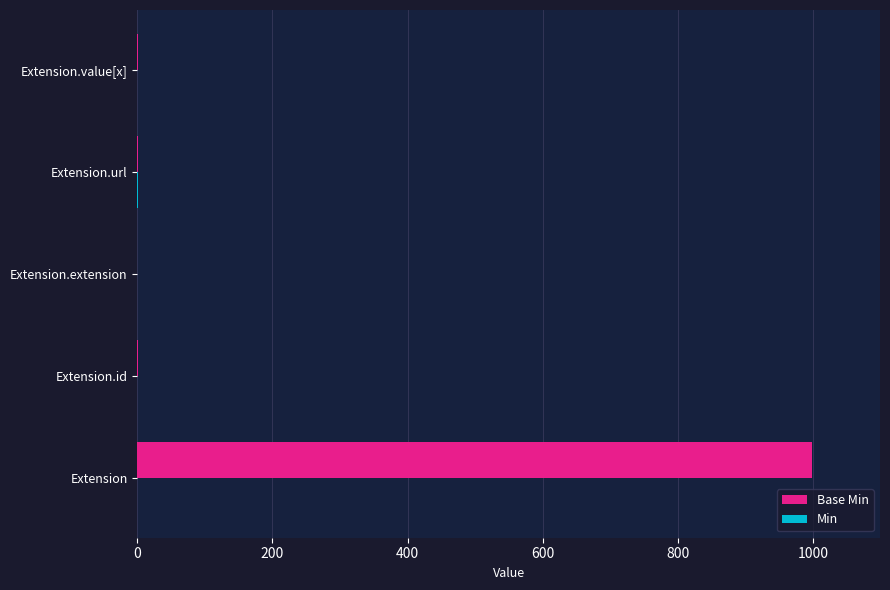

At which category is the sum across all series the highest?

Extension